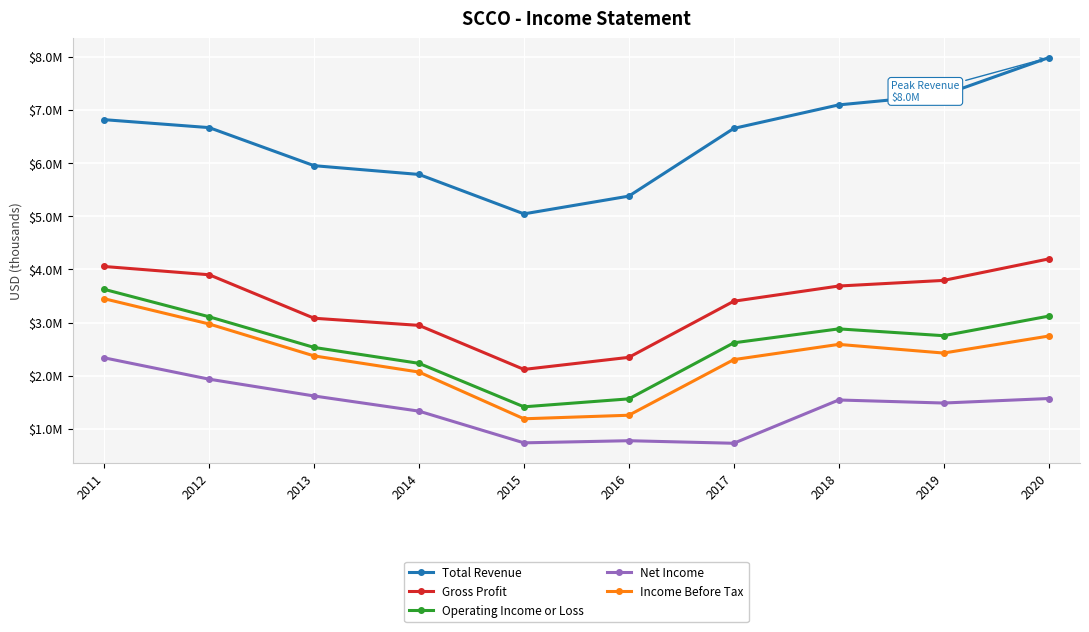

Is this an area chart (filled region under the line)?

No